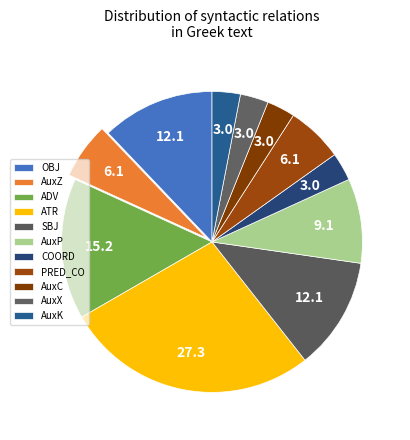

Between AuxK and SBJ, which is larger?

SBJ